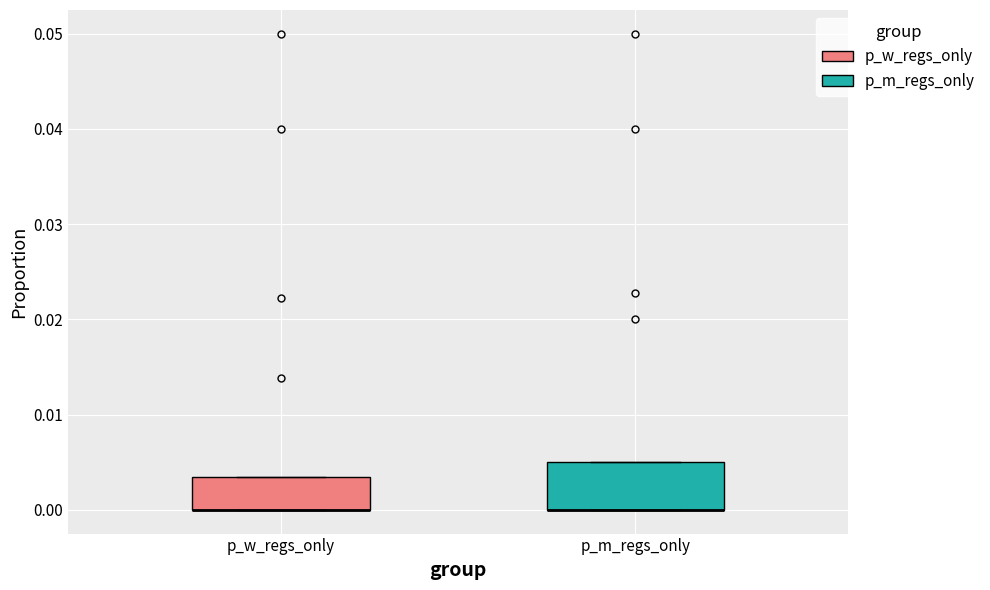

Reading left to right, transcribe this box plot: for each box, give where its median line is, the range the box spans, and where its two whiskers end, as read against the y-axis. The values are not printed on the chart, so give them approximately, as read against the axis.

p_w_regs_only: median 0.000 (drawn on the box's lower edge), box 0.000 to 0.003, whiskers 0.000 to 0.003
p_m_regs_only: median 0.000 (drawn on the box's lower edge), box 0.000 to 0.005, whiskers 0.000 to 0.005